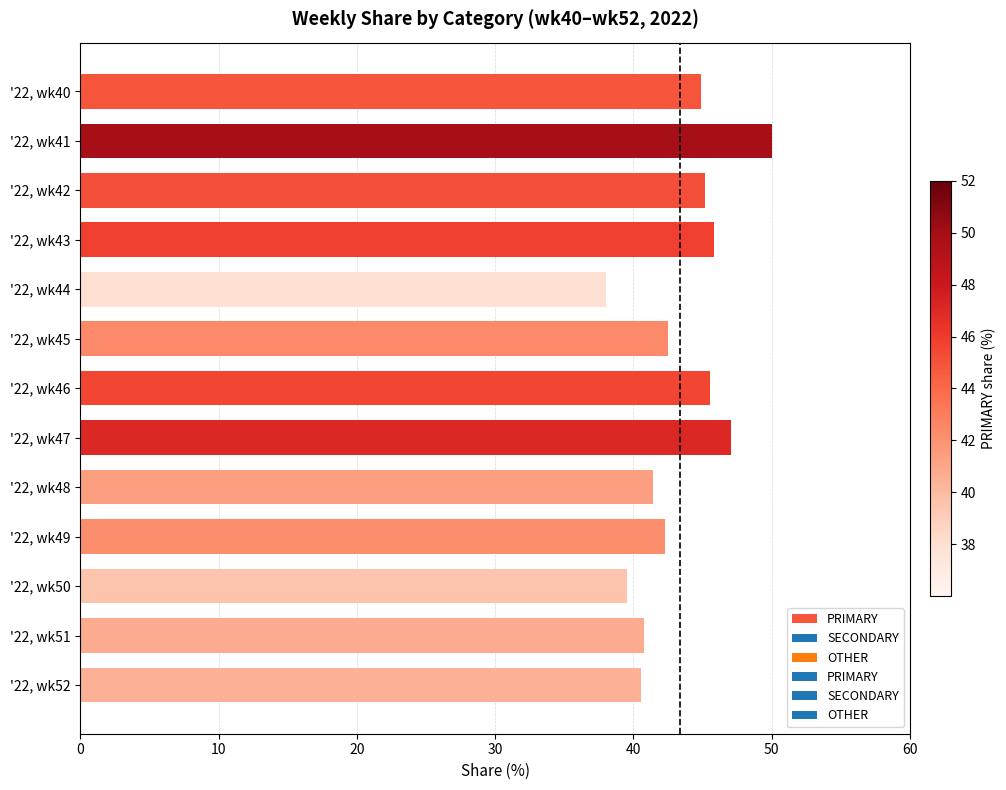

What is the value of the 7th bar from the top?

45.5